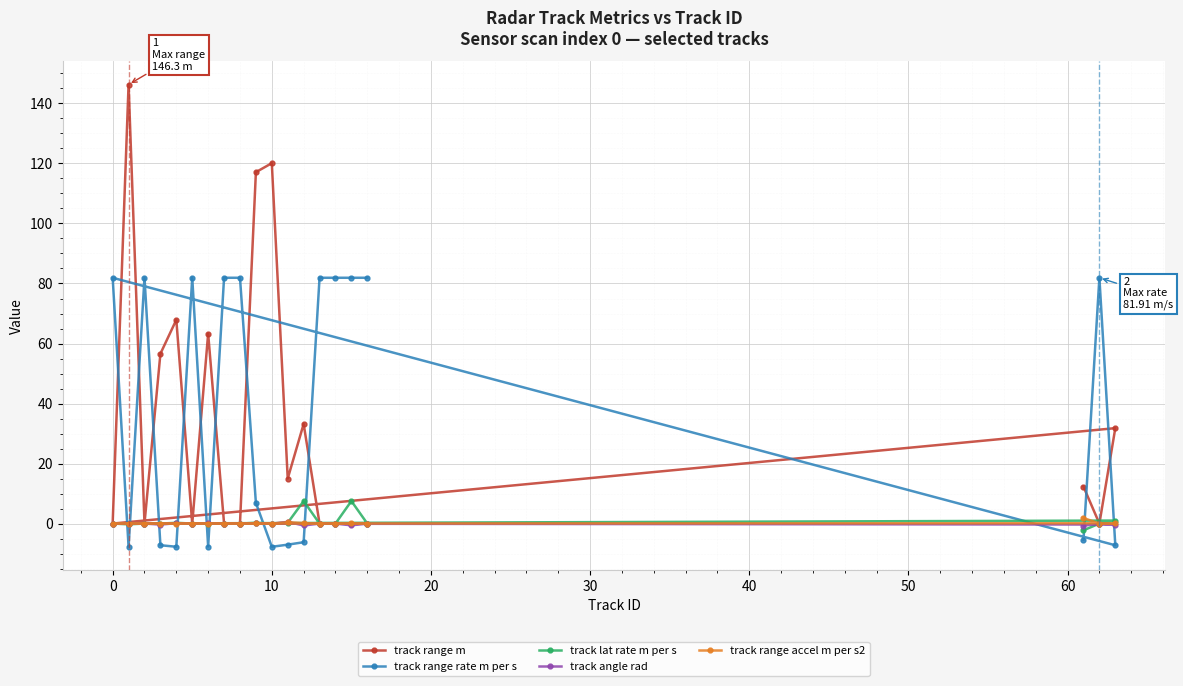

How many times do track range m and track range rate m per s cross each other?

11